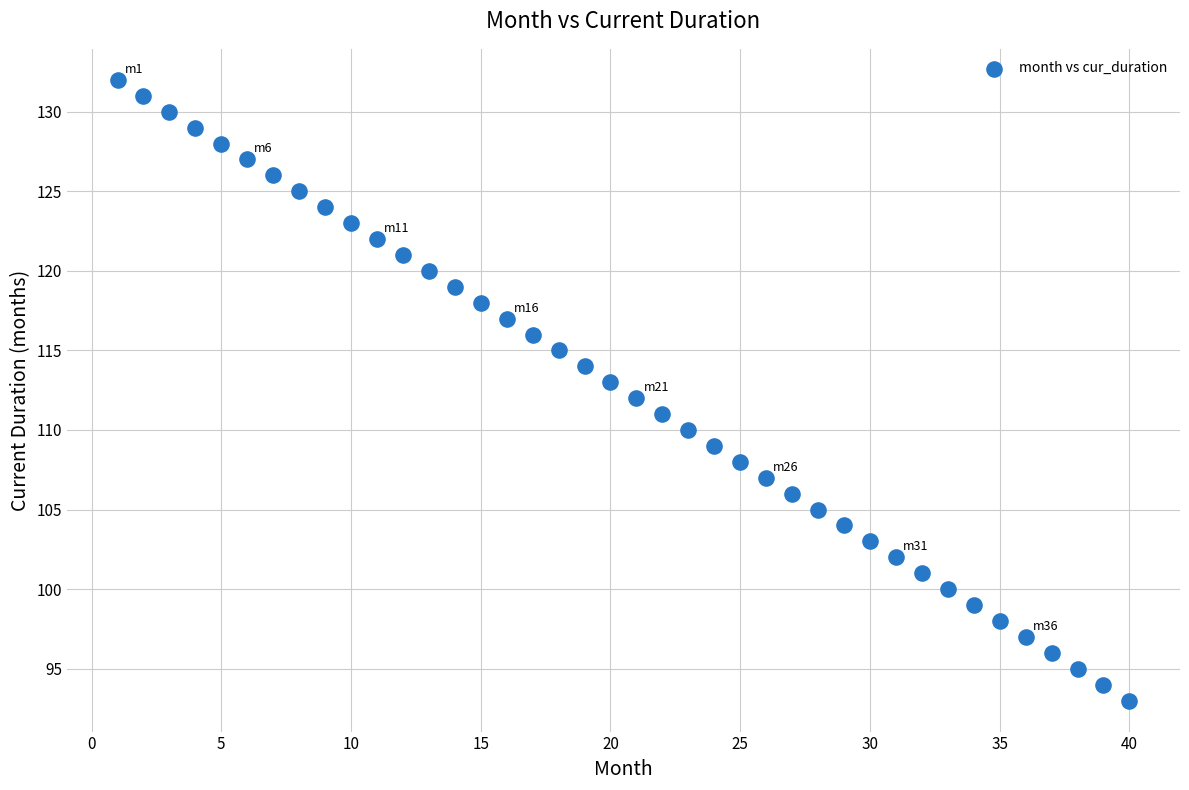

What is the range of Y values (max minus min)?

39